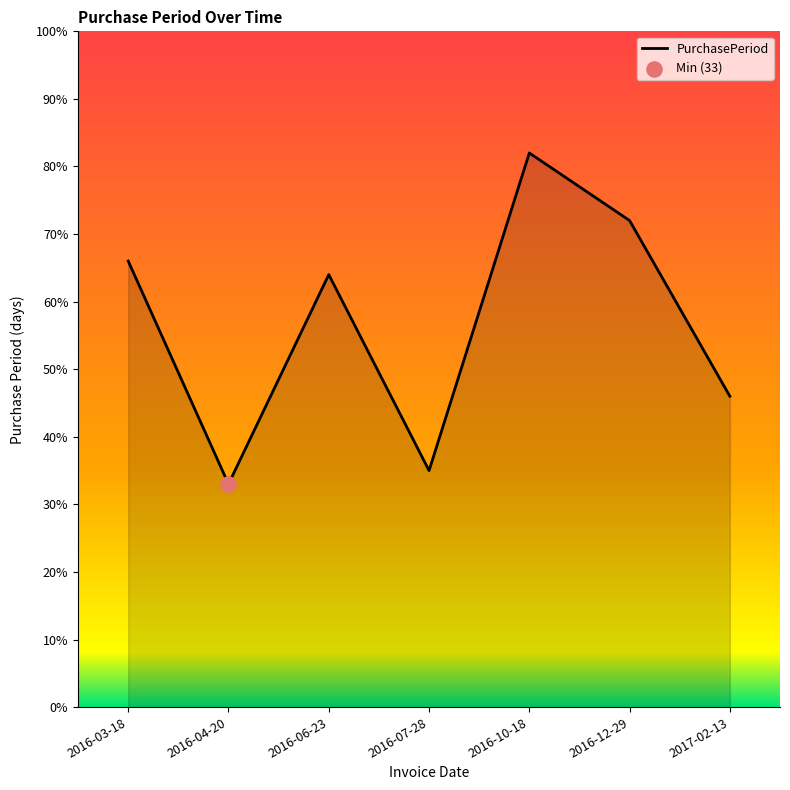

Between 2016-12-29 and 2016-03-18, which is larger?

2016-12-29